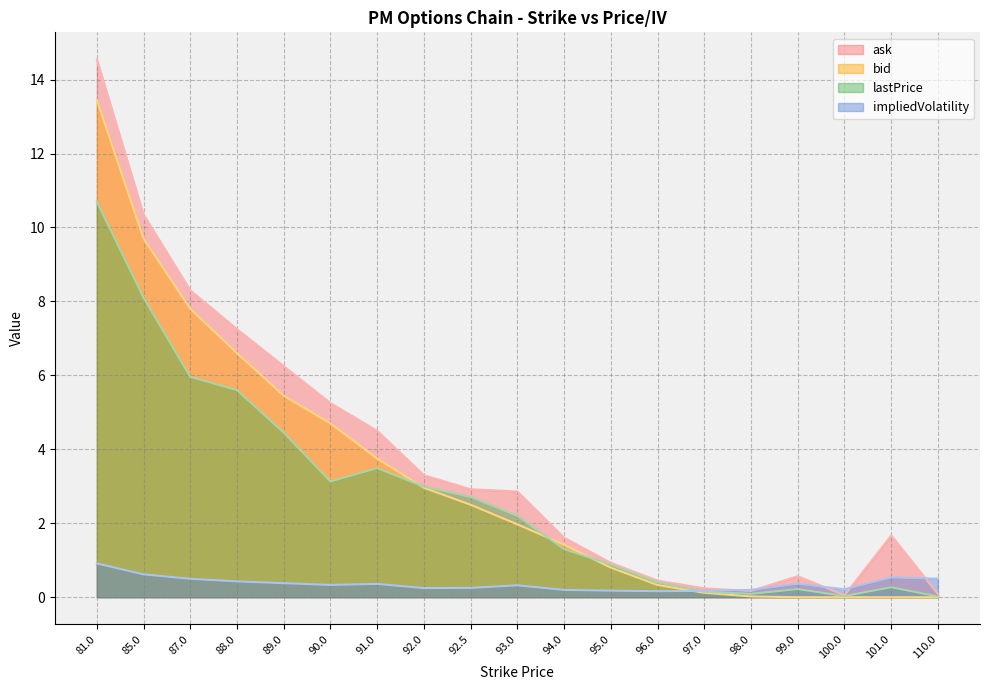

True or false: bid has a value of 0.1 at 97.0.

False